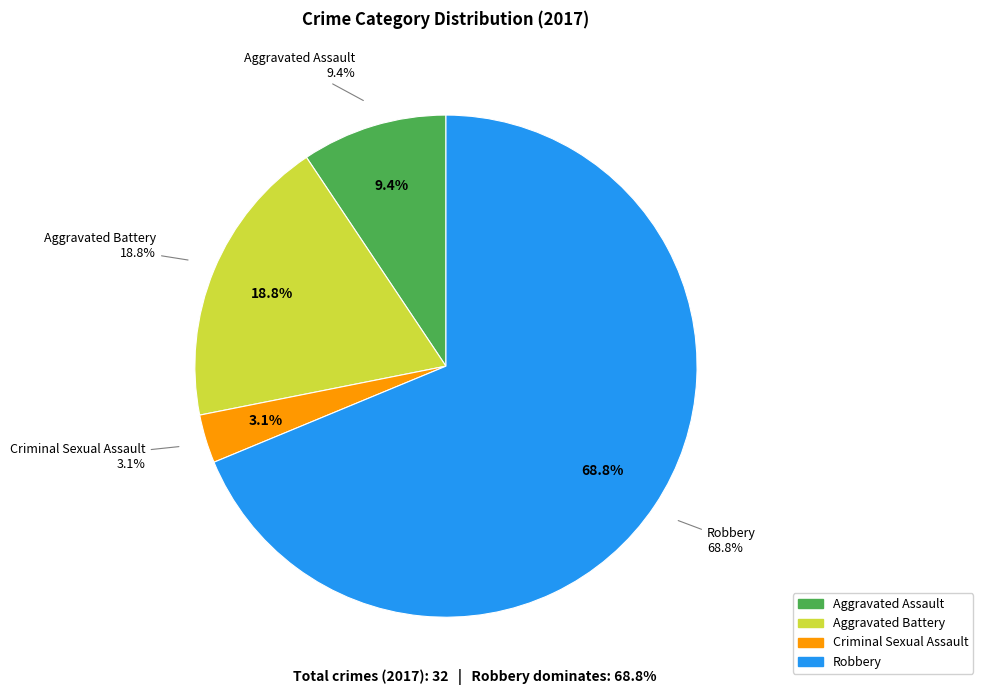

Is it true that Aggravated Assault is 1% of the pie?

False